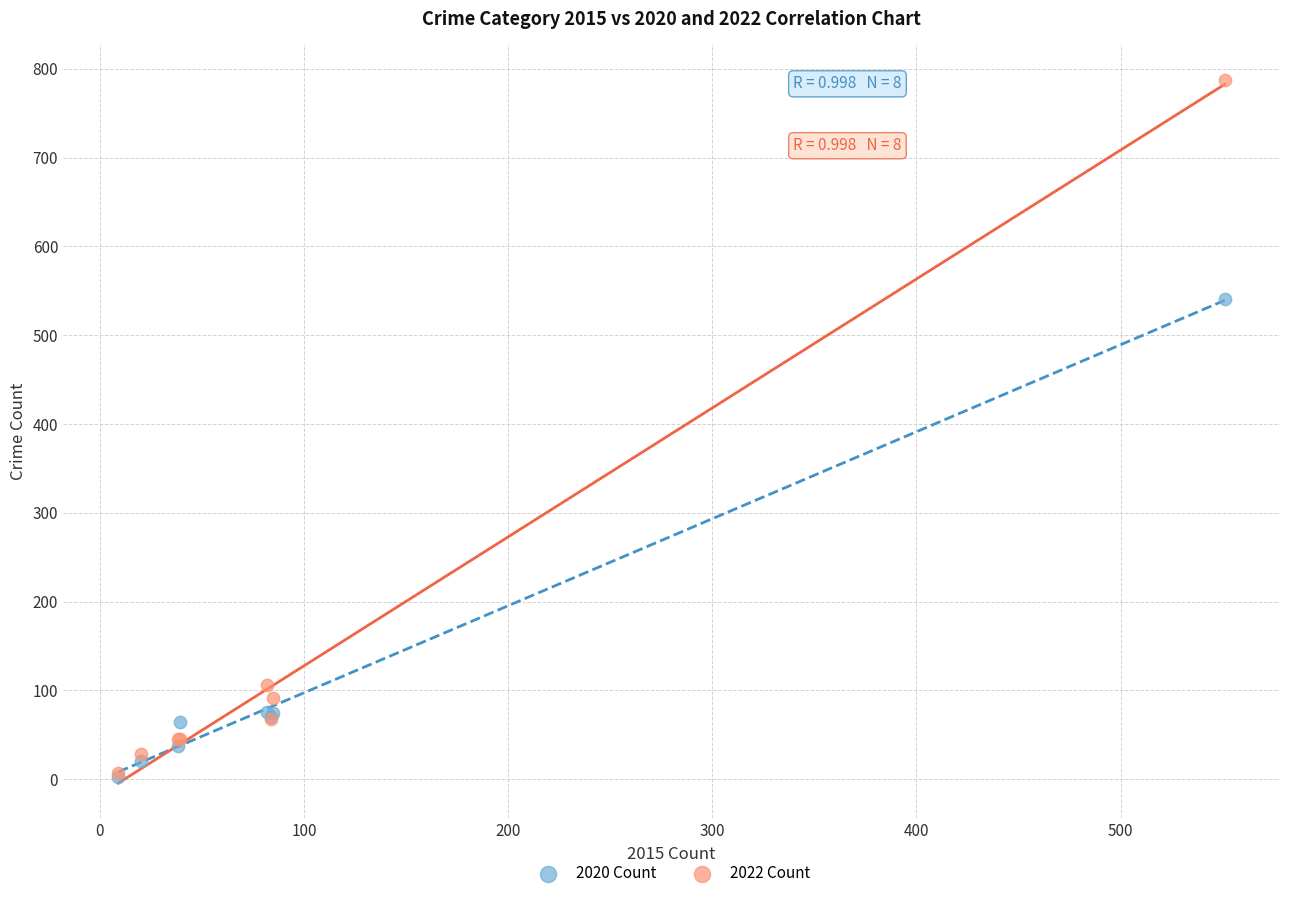

What are all the series names shown in the legend?

2020 Count, 2022 Count